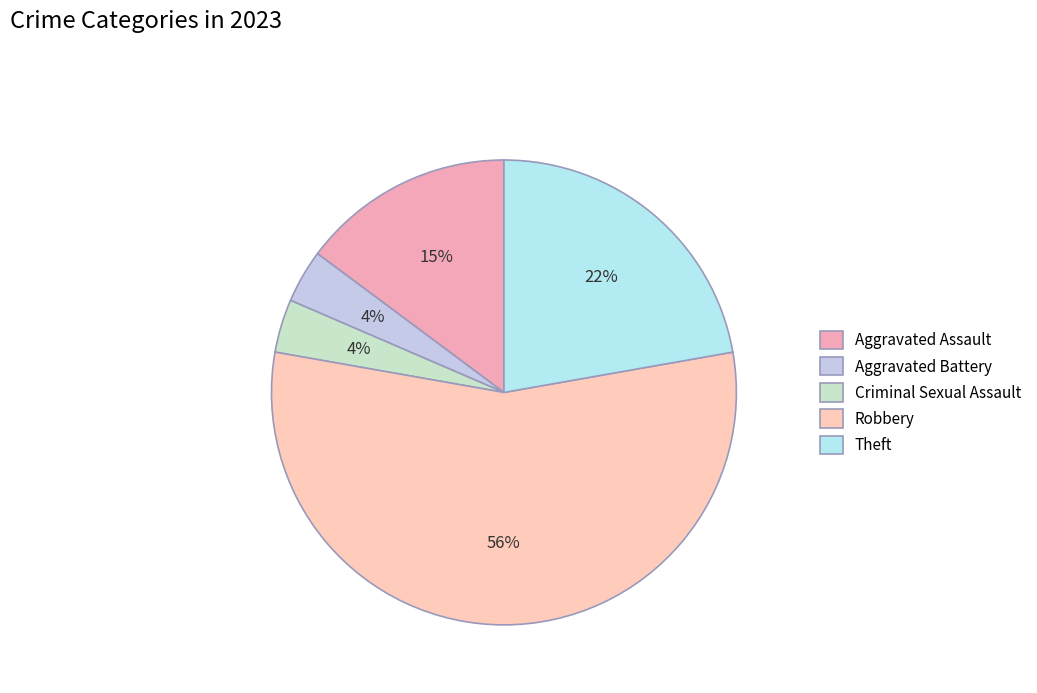

What percentage is the Theft slice, to the nearest percent?

22%